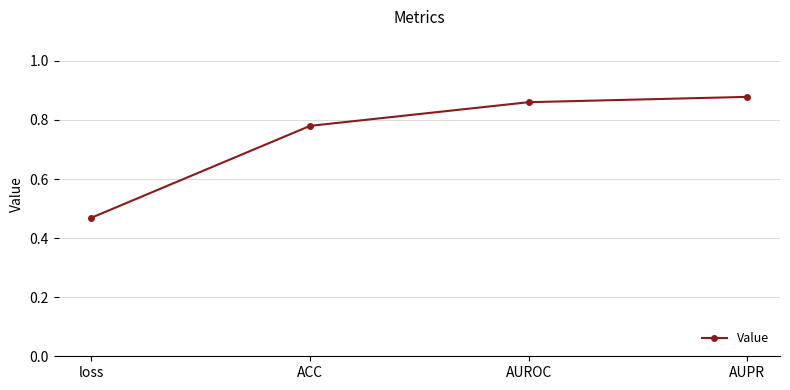

Rank the categories by value from lowest to highest.

loss, ACC, AUROC, AUPR